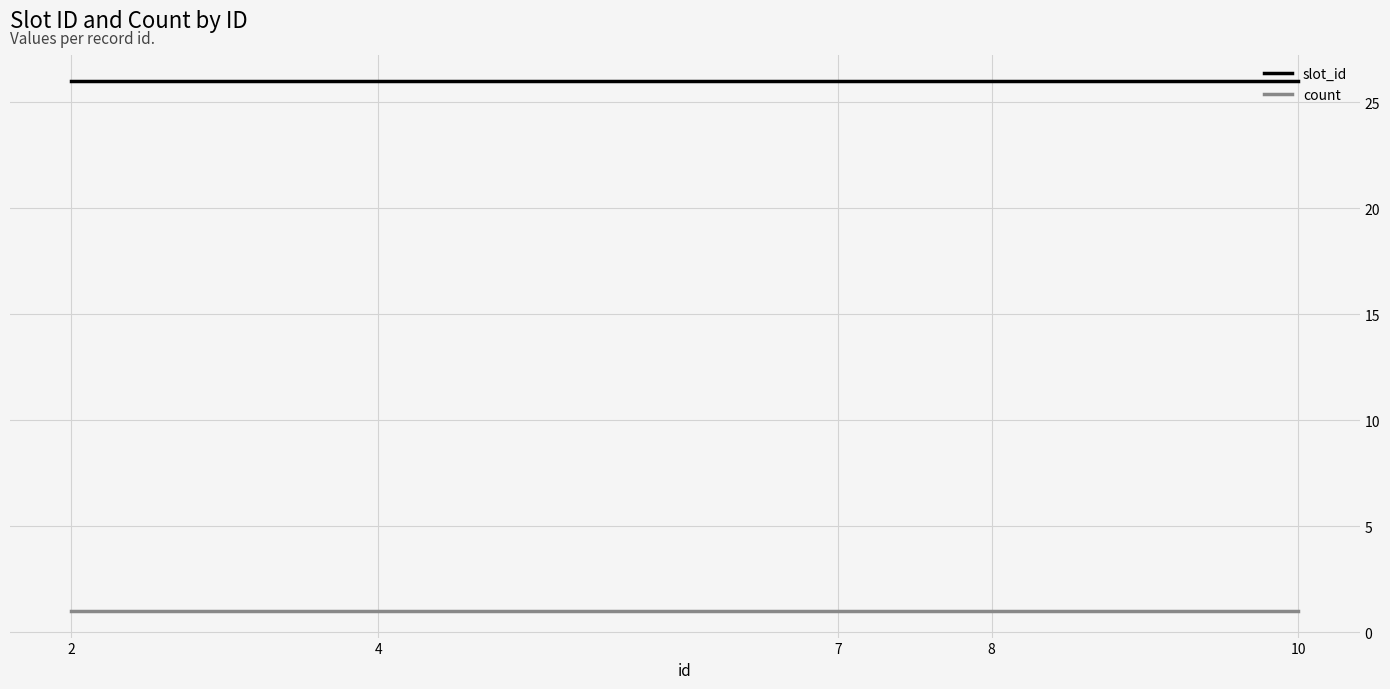

True or false: slot_id and count intersect in this chart.

False